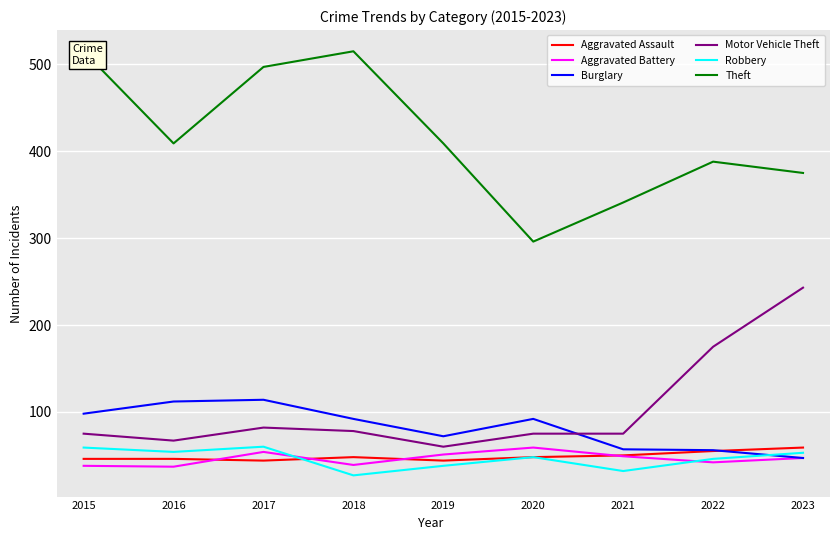

Is the value of Aggravated Battery at 2018 greater than the value of Motor Vehicle Theft at 2020?

No